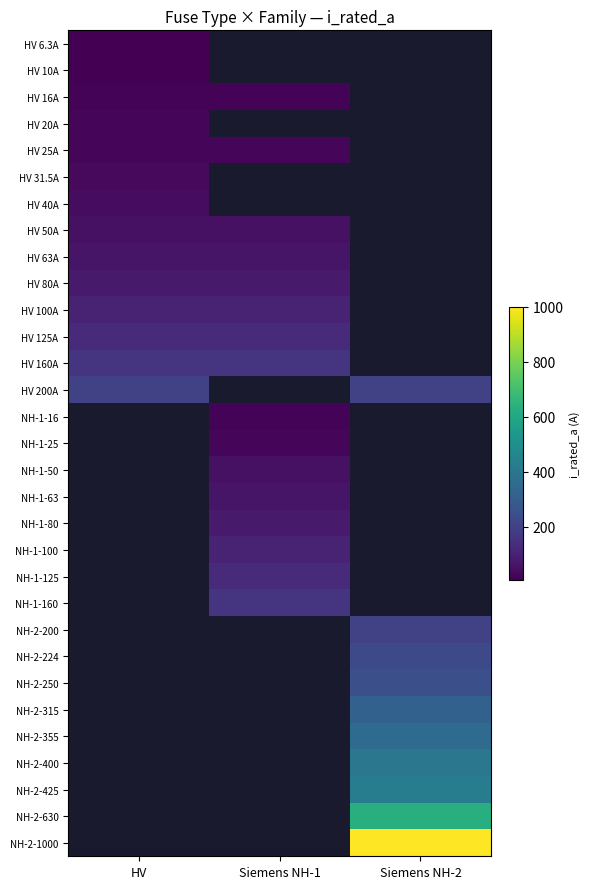

Reading right to left, transcribe all the data shown in this chart.

HV 6.3A: Siemens NH-2=0.0	Siemens NH-1=0.0	HV=6.3
HV 10A: Siemens NH-2=0.0	Siemens NH-1=0.0	HV=10.0
HV 16A: Siemens NH-2=0.0	Siemens NH-1=16.0	HV=16.0
HV 20A: Siemens NH-2=0.0	Siemens NH-1=0.0	HV=20.0
HV 25A: Siemens NH-2=0.0	Siemens NH-1=25.0	HV=25.0
HV 31.5A: Siemens NH-2=0.0	Siemens NH-1=0.0	HV=31.5
HV 40A: Siemens NH-2=0.0	Siemens NH-1=0.0	HV=40.0
HV 50A: Siemens NH-2=0.0	Siemens NH-1=50.0	HV=50.0
HV 63A: Siemens NH-2=0.0	Siemens NH-1=63.0	HV=63.0
HV 80A: Siemens NH-2=0.0	Siemens NH-1=80.0	HV=80.0
HV 100A: Siemens NH-2=0.0	Siemens NH-1=100.0	HV=100.0
HV 125A: Siemens NH-2=0.0	Siemens NH-1=125.0	HV=125.0
HV 160A: Siemens NH-2=0.0	Siemens NH-1=160.0	HV=160.0
HV 200A: Siemens NH-2=200.0	Siemens NH-1=0.0	HV=200.0
NH-1-16: Siemens NH-2=0.0	Siemens NH-1=16.0	HV=0.0
NH-1-25: Siemens NH-2=0.0	Siemens NH-1=25.0	HV=0.0
NH-1-50: Siemens NH-2=0.0	Siemens NH-1=50.0	HV=0.0
NH-1-63: Siemens NH-2=0.0	Siemens NH-1=63.0	HV=0.0
NH-1-80: Siemens NH-2=0.0	Siemens NH-1=80.0	HV=0.0
NH-1-100: Siemens NH-2=0.0	Siemens NH-1=100.0	HV=0.0
NH-1-125: Siemens NH-2=0.0	Siemens NH-1=125.0	HV=0.0
NH-1-160: Siemens NH-2=0.0	Siemens NH-1=160.0	HV=0.0
NH-2-200: Siemens NH-2=200.0	Siemens NH-1=0.0	HV=0.0
NH-2-224: Siemens NH-2=224.0	Siemens NH-1=0.0	HV=0.0
NH-2-250: Siemens NH-2=250.0	Siemens NH-1=0.0	HV=0.0
NH-2-315: Siemens NH-2=315.0	Siemens NH-1=0.0	HV=0.0
NH-2-355: Siemens NH-2=355.0	Siemens NH-1=0.0	HV=0.0
NH-2-400: Siemens NH-2=400.0	Siemens NH-1=0.0	HV=0.0
NH-2-425: Siemens NH-2=425.0	Siemens NH-1=0.0	HV=0.0
NH-2-630: Siemens NH-2=630.0	Siemens NH-1=0.0	HV=0.0
NH-2-1000: Siemens NH-2=1000.0	Siemens NH-1=0.0	HV=0.0